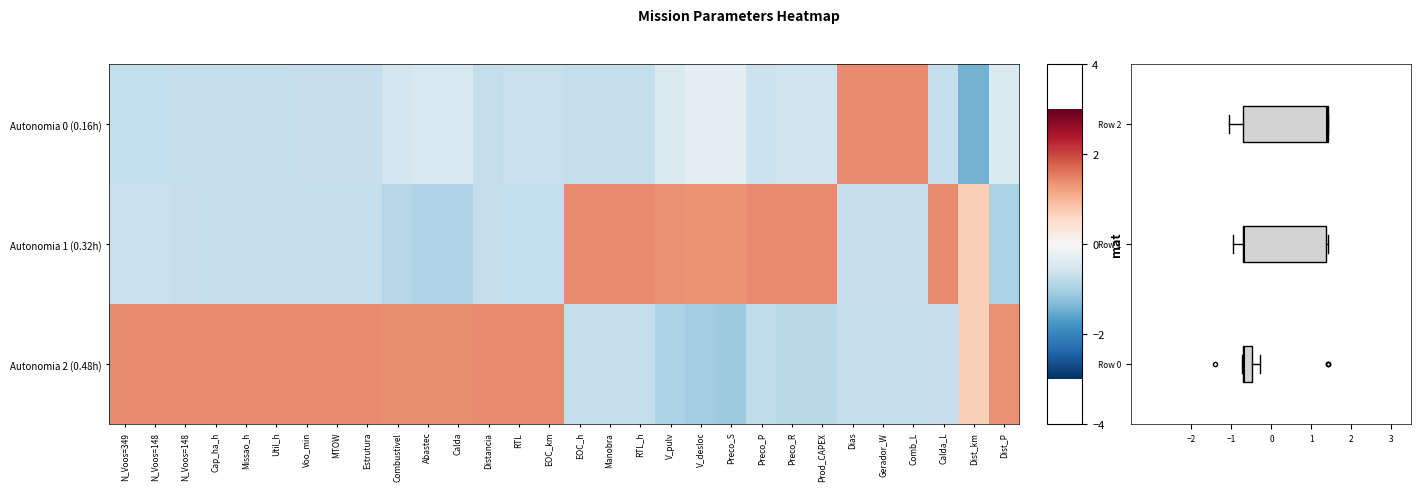

Reading right to left, list all the values displayed in this chart.

Autonomia 0 (0.16h): Dist_P=-0.4	Dist_km=-1.4	Calda_L=-0.7	Comb_L=1.4	Gerador_W=1.4	Dias=1.4	Prod_CAPEX=-0.6	Preco_R=-0.6	Preco_P=-0.6	Preco_S=-0.3	V_desloc=-0.3	V_pulv=-0.4	RTL_h=-0.7	Manobra=-0.7	EOC_h=-0.7	EOC_km=-0.7	RTL=-0.7	Distancia=-0.7	Calda=-0.5	Abastec=-0.5	Combustivel=-0.6	Estrutura=-0.7	MTOW=-0.7	Voo_min=-0.7	Util_h=-0.7	Missao_h=-0.7	Cap_ha_h=-0.7	N_Voos=148=-0.7	N_Voos=148=-0.7	N_Voos=349=-0.7
Autonomia 1 (0.32h): Dist_P=-1.0	Dist_km=0.7	Calda_L=1.4	Comb_L=-0.7	Gerador_W=-0.7	Dias=-0.7	Prod_CAPEX=1.4	Preco_R=1.4	Preco_P=1.4	Preco_S=1.3	V_desloc=1.3	V_pulv=1.4	RTL_h=1.4	Manobra=1.4	EOC_h=1.4	EOC_km=-0.7	RTL=-0.7	Distancia=-0.7	Calda=-0.9	Abastec=-0.9	Combustivel=-0.9	Estrutura=-0.7	MTOW=-0.7	Voo_min=-0.7	Util_h=-0.7	Missao_h=-0.7	Cap_ha_h=-0.7	N_Voos=148=-0.7	N_Voos=148=-0.7	N_Voos=349=-0.7
Autonomia 2 (0.48h): Dist_P=1.4	Dist_km=0.7	Calda_L=-0.7	Comb_L=-0.7	Gerador_W=-0.7	Dias=-0.7	Prod_CAPEX=-0.8	Preco_R=-0.8	Preco_P=-0.8	Preco_S=-1.1	V_desloc=-1.1	V_pulv=-1.0	RTL_h=-0.7	Manobra=-0.7	EOC_h=-0.7	EOC_km=1.4	RTL=1.4	Distancia=1.4	Calda=1.4	Abastec=1.4	Combustivel=1.4	Estrutura=1.4	MTOW=1.4	Voo_min=1.4	Util_h=1.4	Missao_h=1.4	Cap_ha_h=1.4	N_Voos=148=1.4	N_Voos=148=1.4	N_Voos=349=1.4